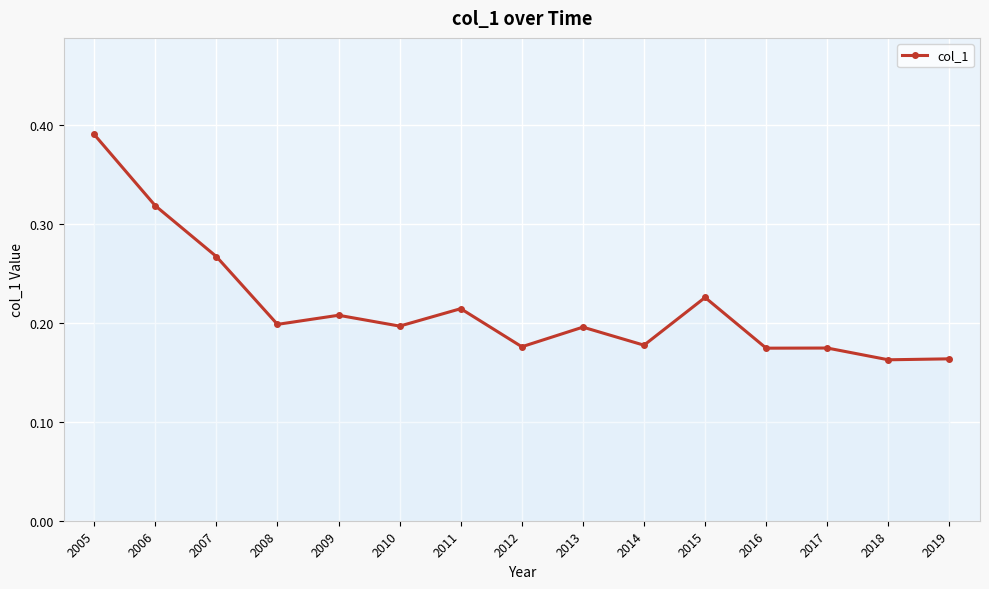

True or false: the data shows 0.3 at 2011.

False